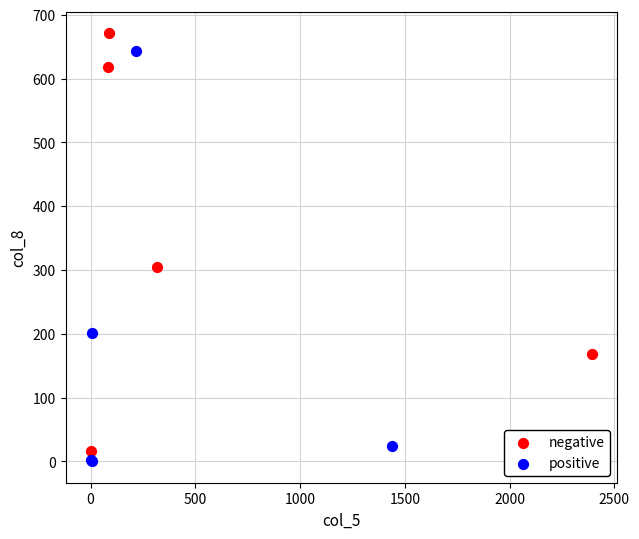

What are all the series names shown in the legend?

negative, positive